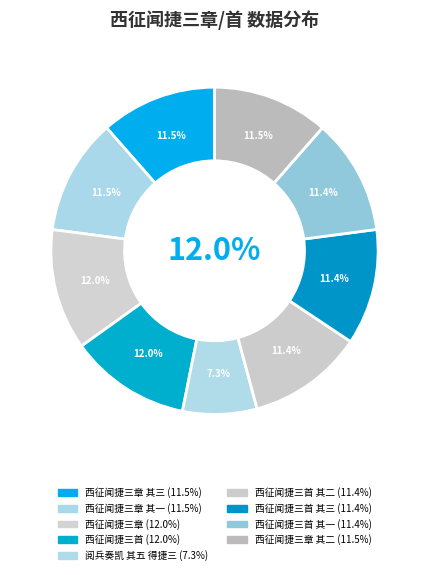

True or false: 西征闻捷三首 其一 accounts for 11% of the total.

True